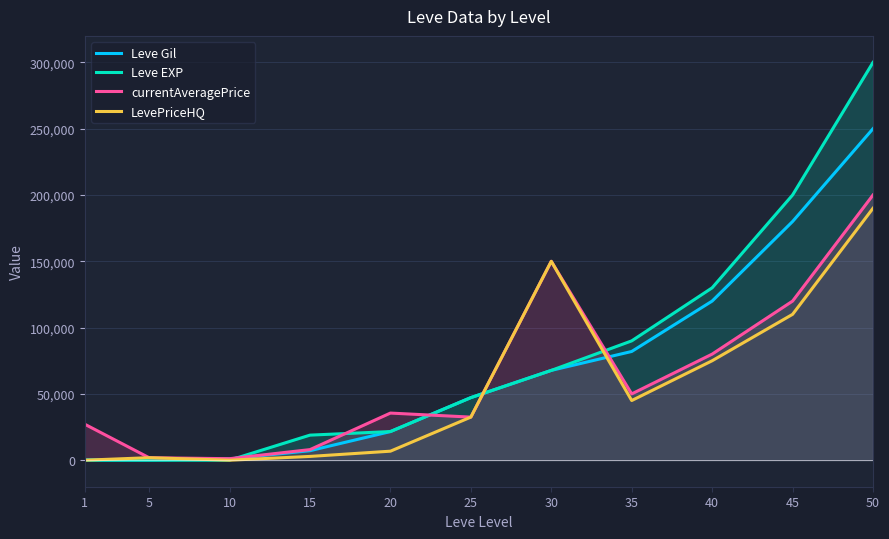

What are all the series names shown in the legend?

Leve Gil, Leve EXP, currentAveragePrice, LevePriceHQ